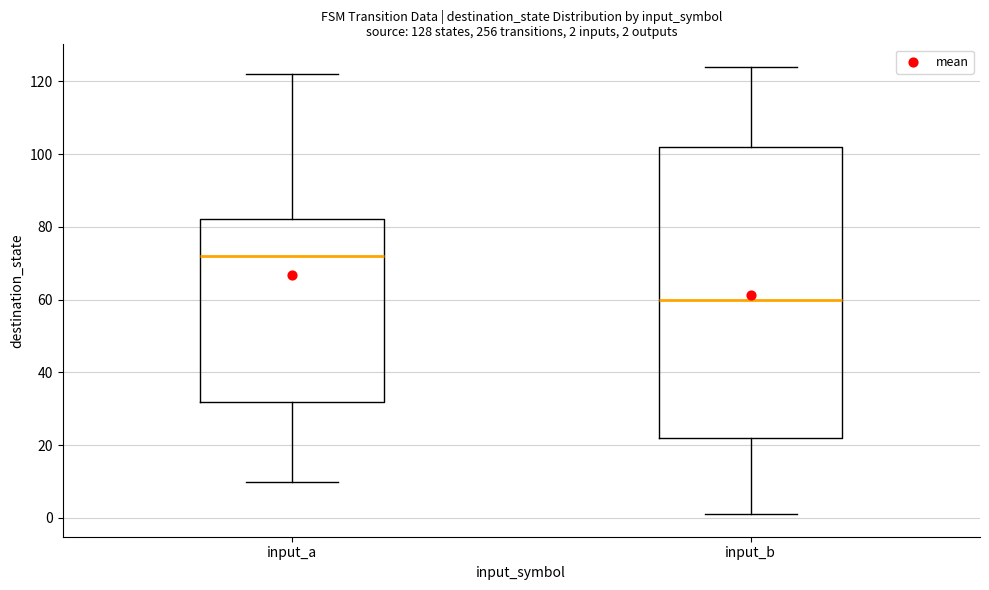

Which box is the tallest, from its lower edge to its upper edge?

input_b